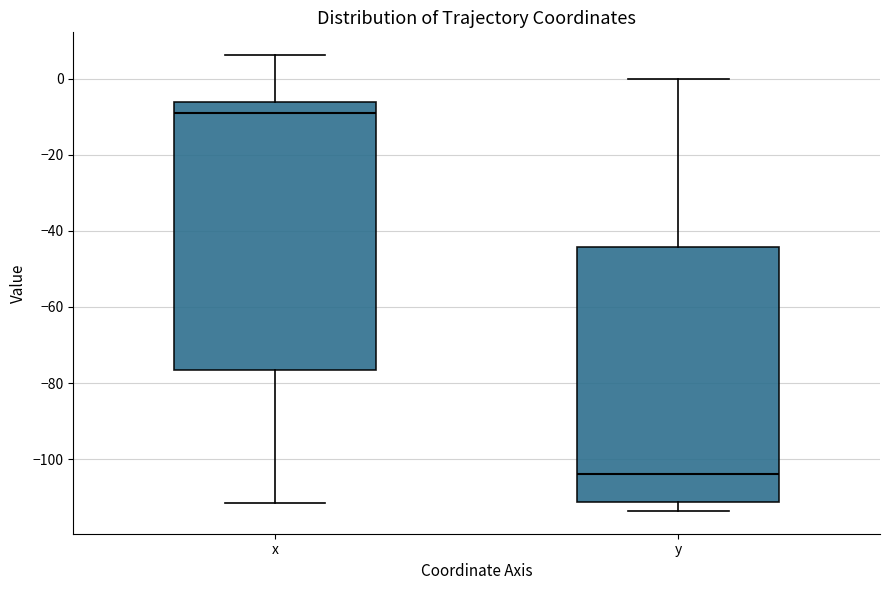

Comparing the boxes themselves (not the whiskers), which one is the tallest?

x